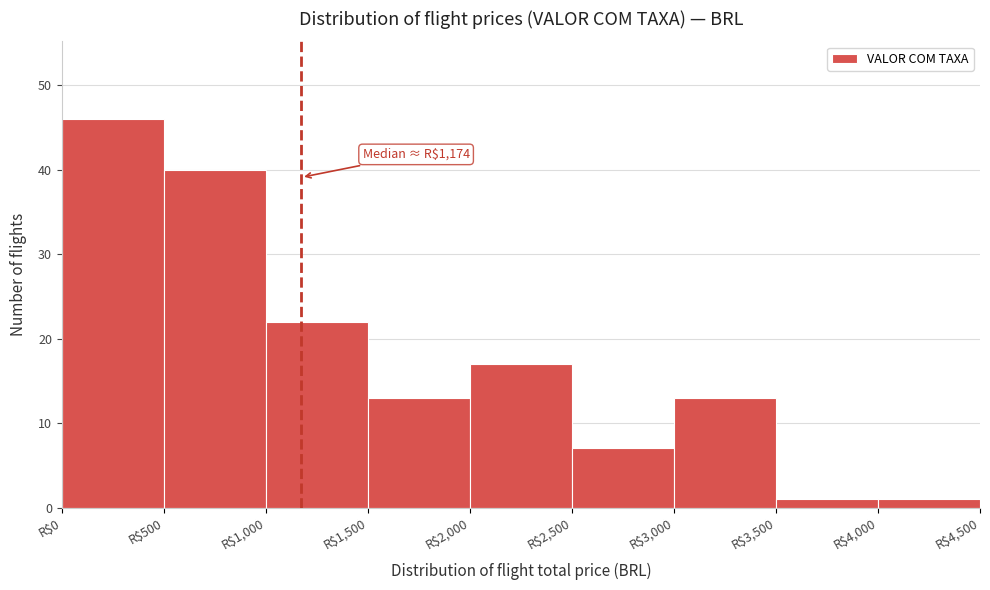

Over which range of the x-axis is the bar tallest?

0 to 500